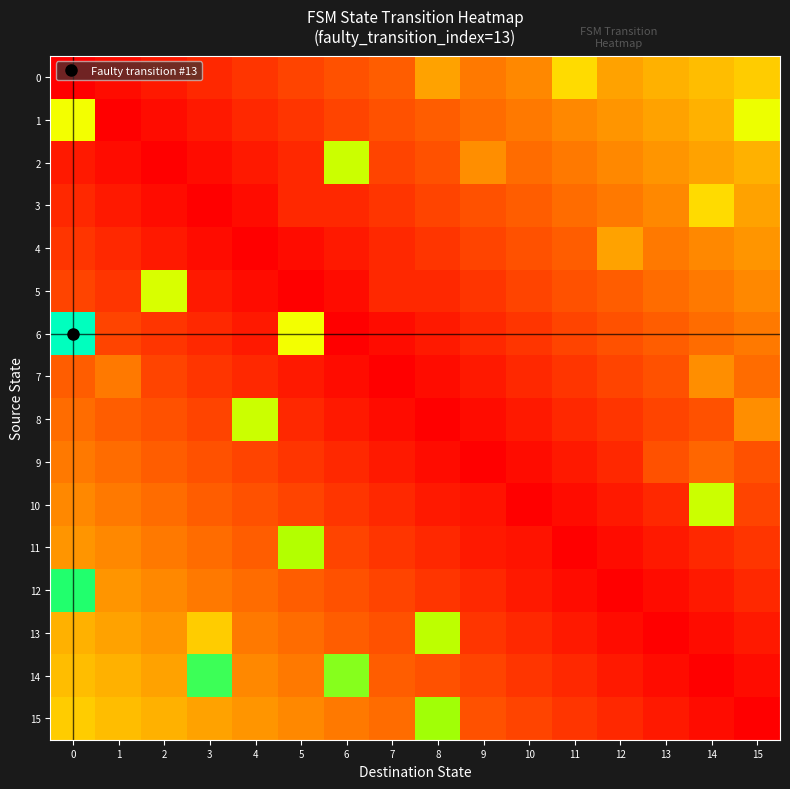

Between 1 and 13, which is larger?

13